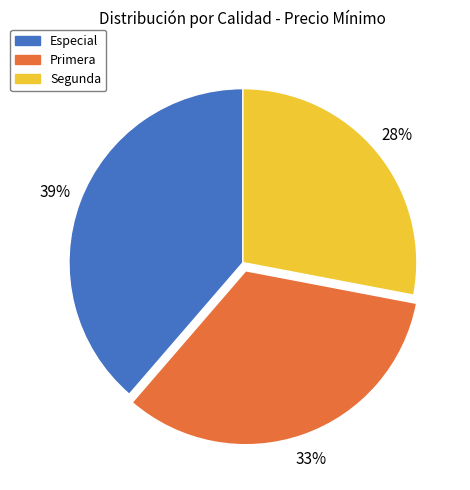

What is the largest slice in the pie chart?

Especial